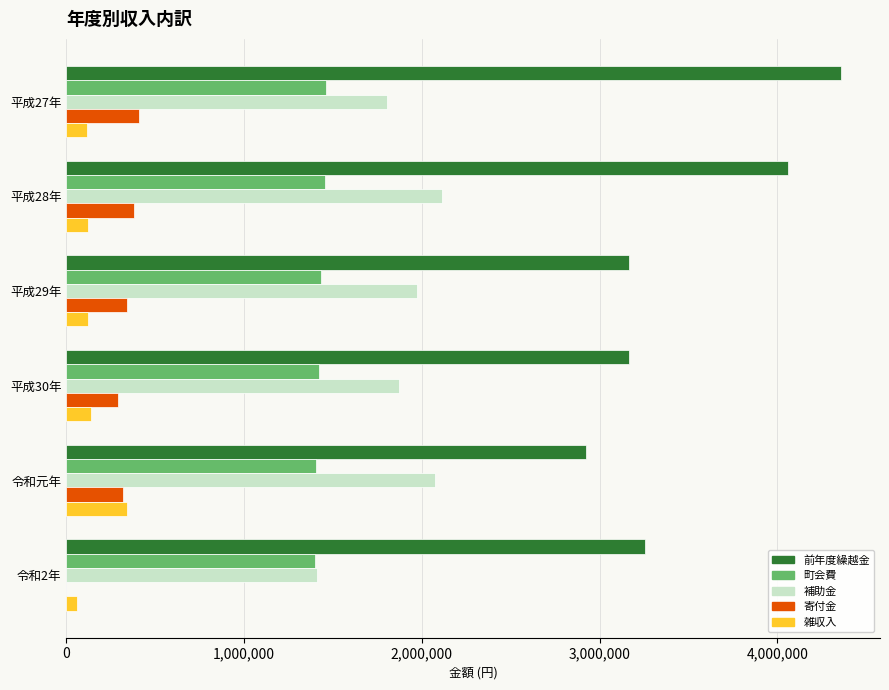

How many series are shown in this chart?

5